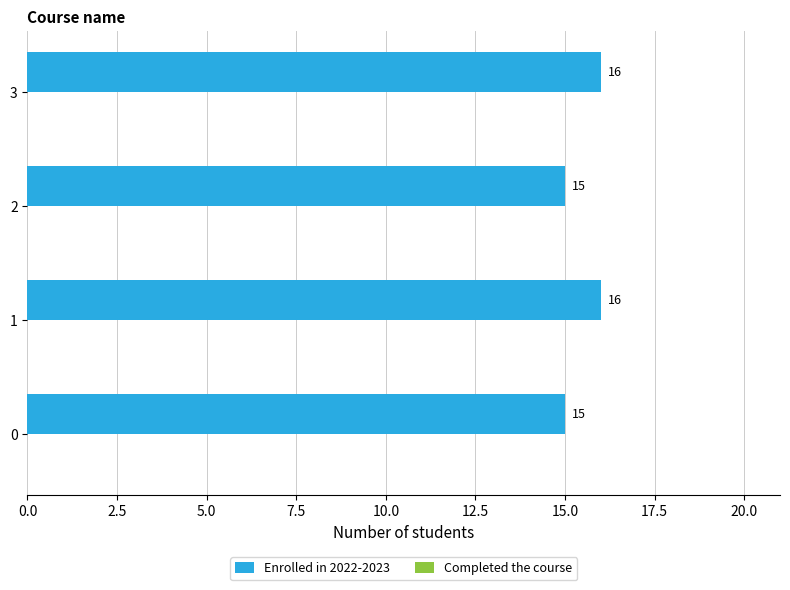

What is the ratio of the value at 0 to the value at 2?

1.0